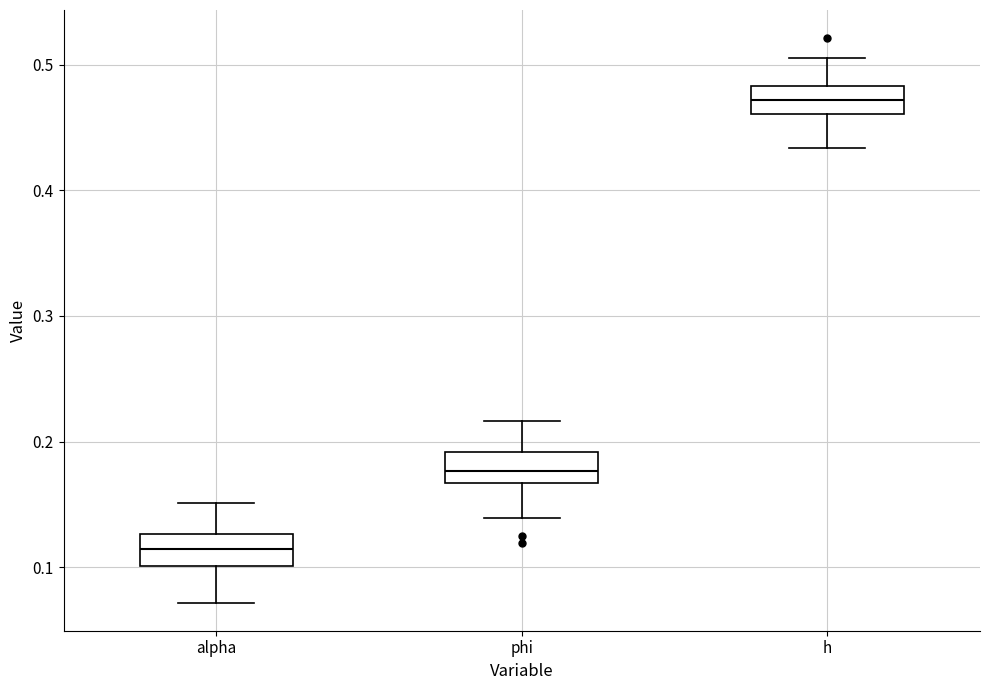

Where is the lower edge of the box for h on the y-axis? The values are not printed on the chart, so give them approximately, as read against the axis.

0.46